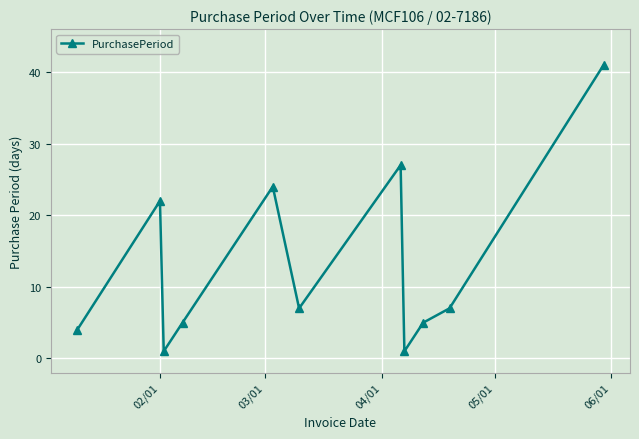

What is the greatest value displayed?

41